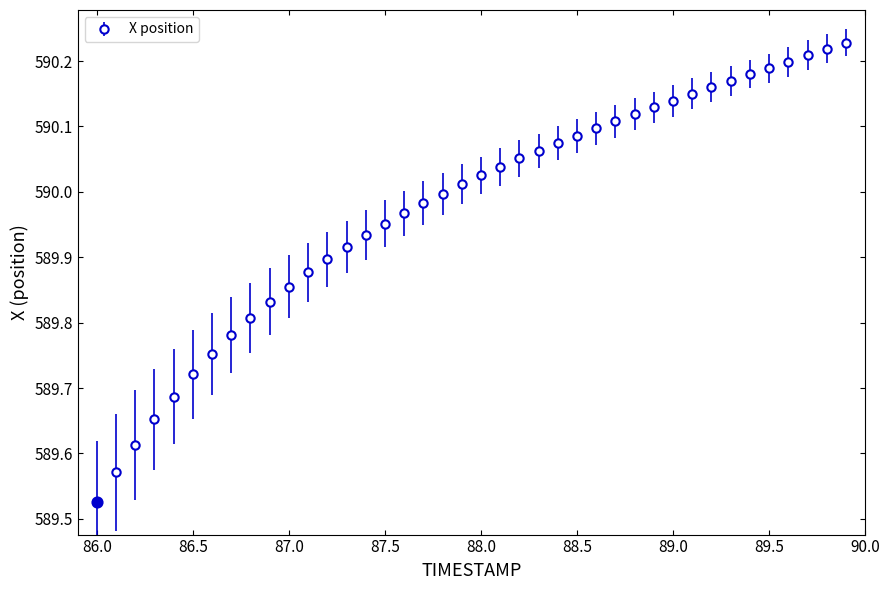

What is the sum of all values?

23599.0